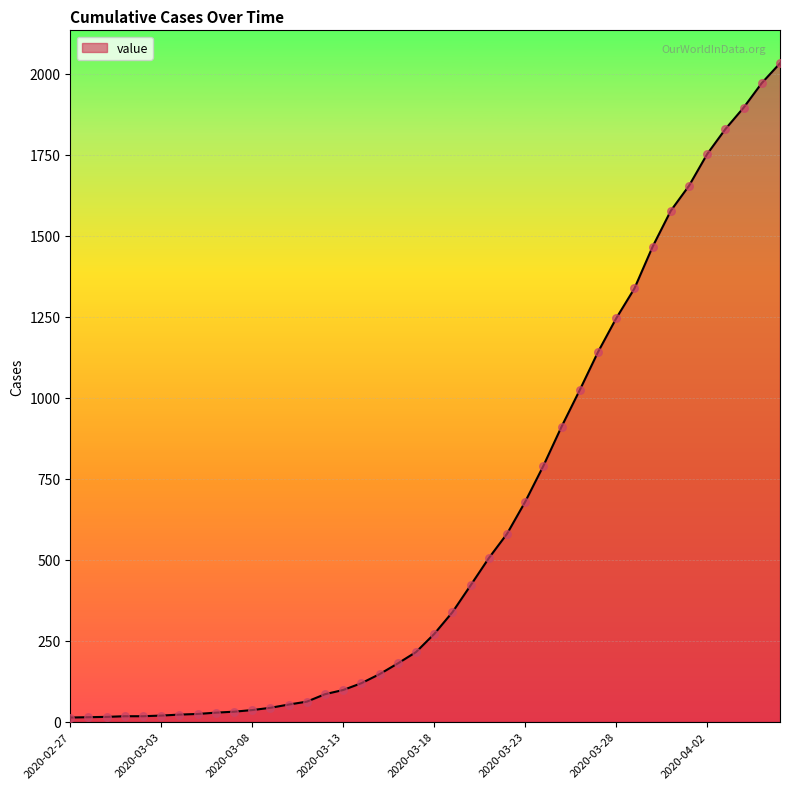

What is the maximum value shown in the chart?

2032